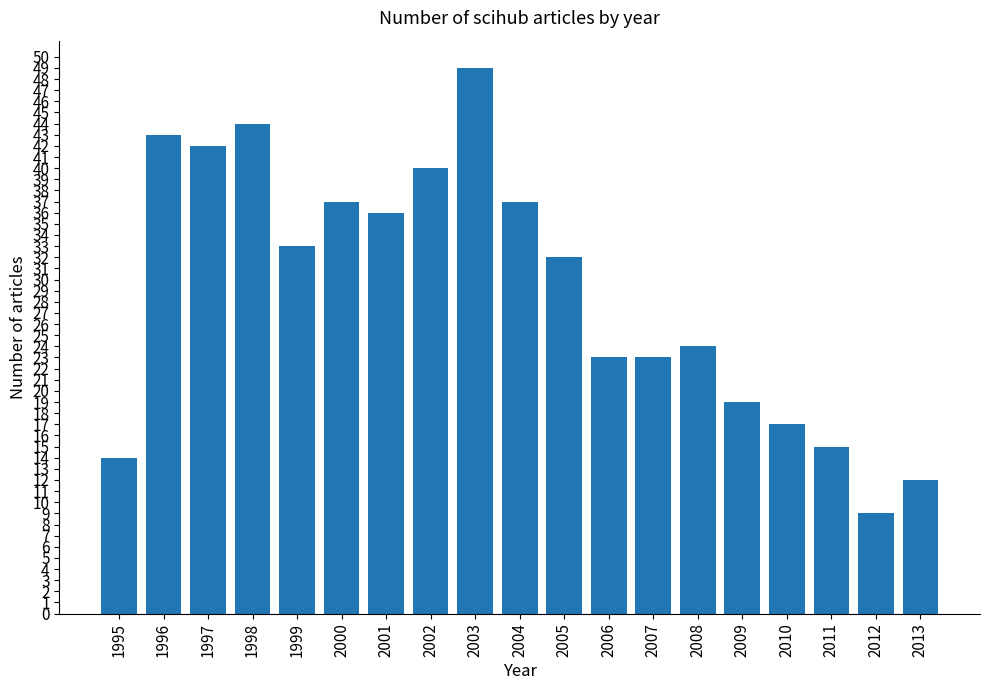

Reading left to right, list all the values displayed in this chart.

14	43	42	44	33	37	36	40	49	37	32	23	23	24	19	17	15	9	12